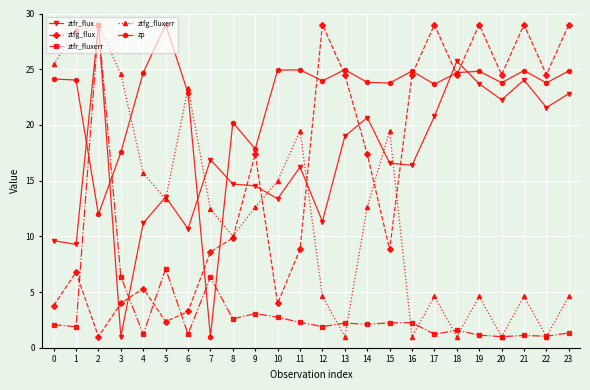

Which series ends up on top after the final intersection of ztfr_flux and ztfg_flux?

ztfg_flux